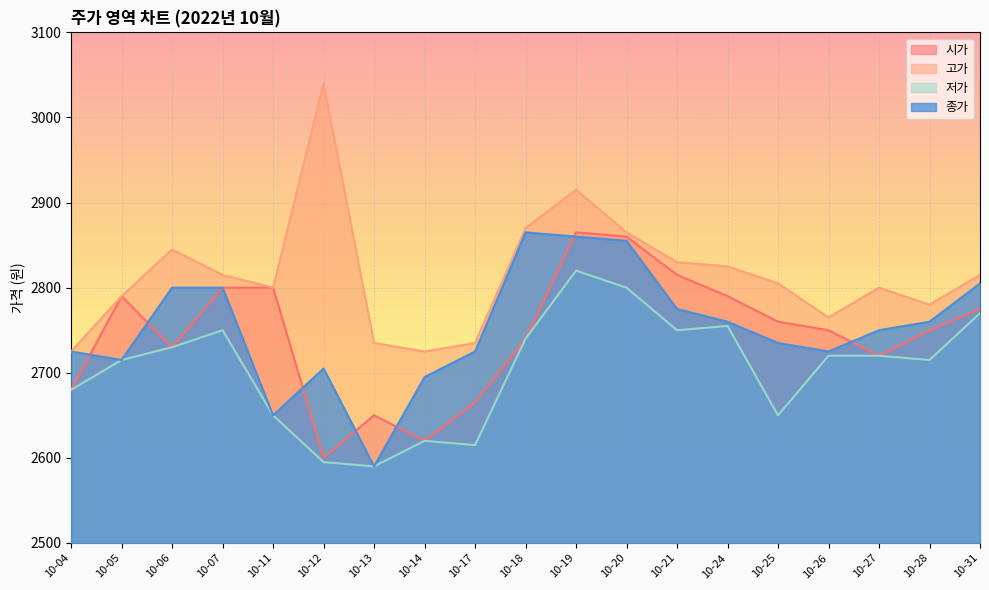

At which category is the sum across all series the highest?

10-19